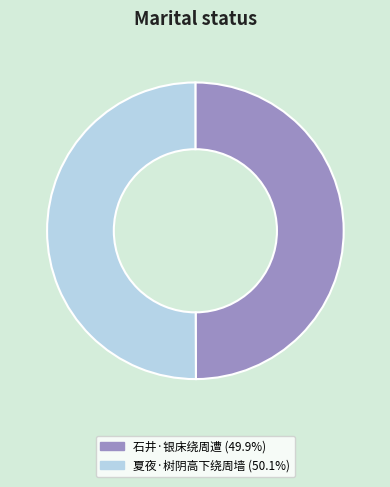

What is the ratio of the value at 石井·银床绕周遭 to the value at 夏夜·树阴高下绕周墙?

1.0